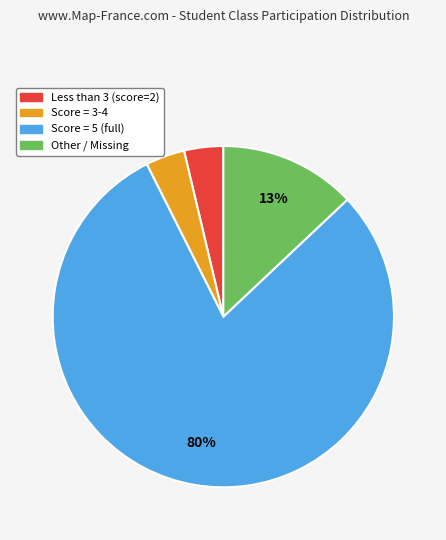

Is there any slice that represents more than half of the pie?

Yes